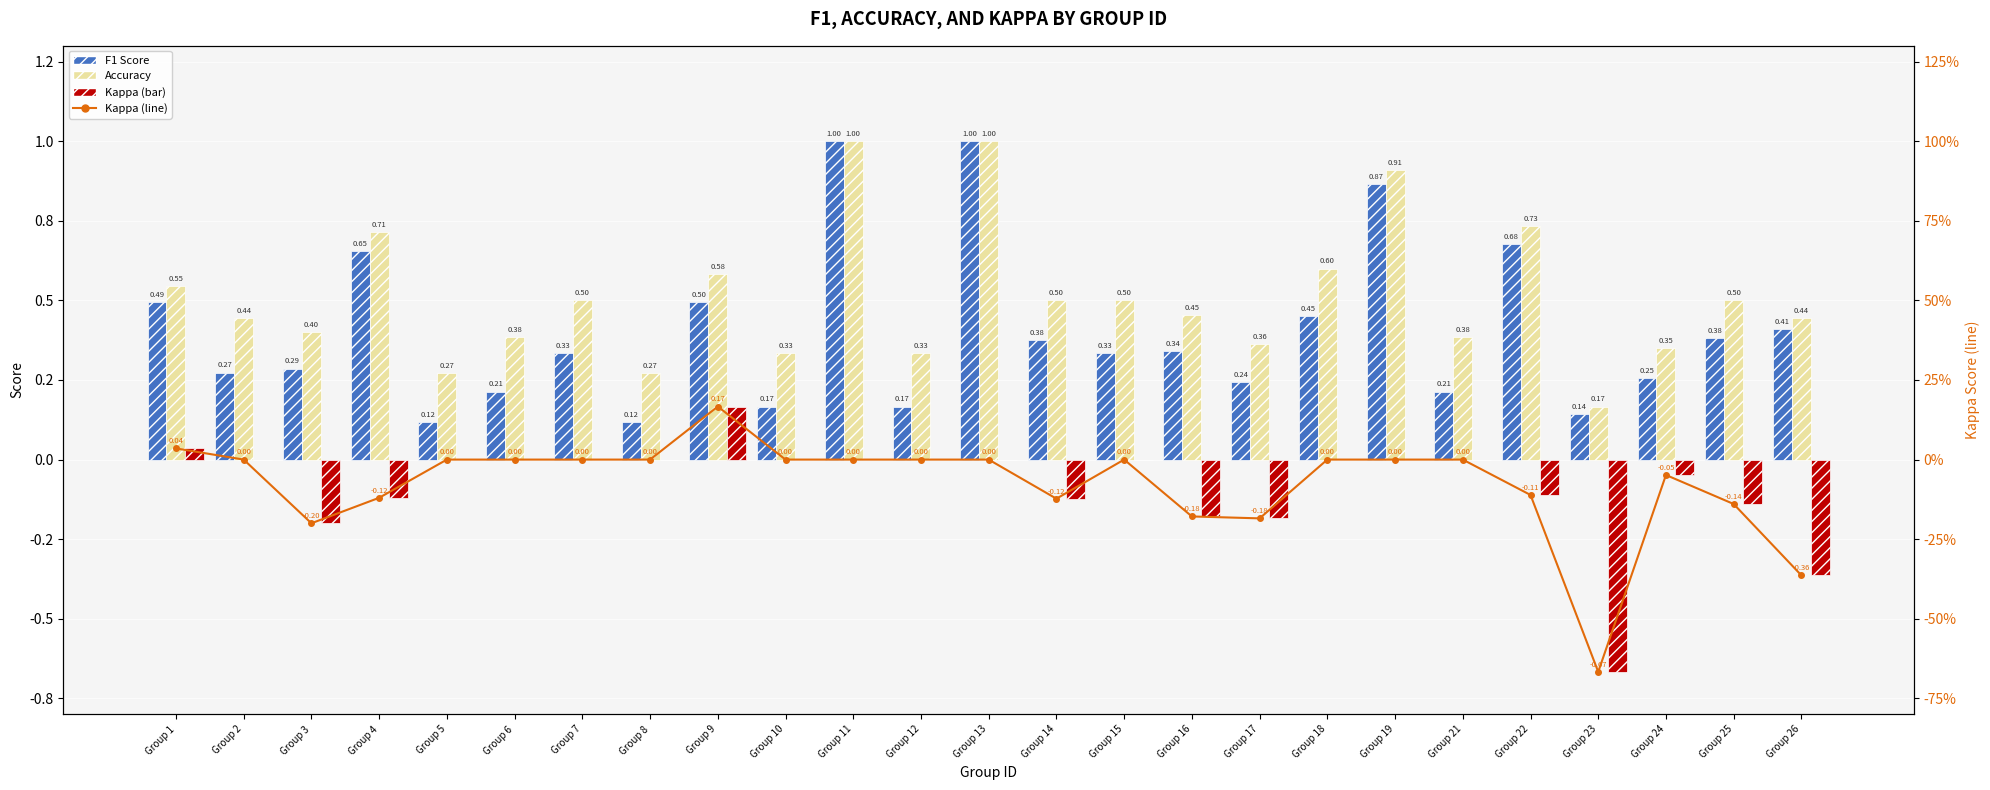

What is the spread (max minus min) of values at Group 18?

0.6